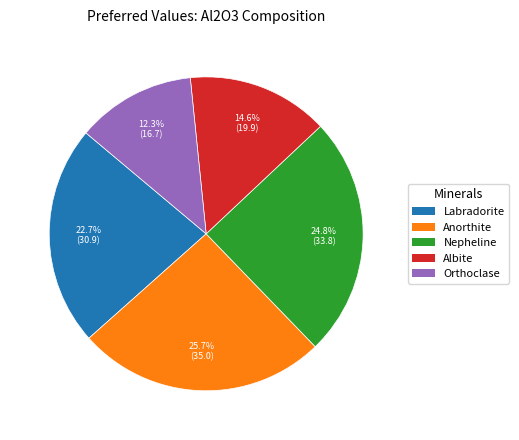

What is the largest slice in the pie chart?

Anorthite